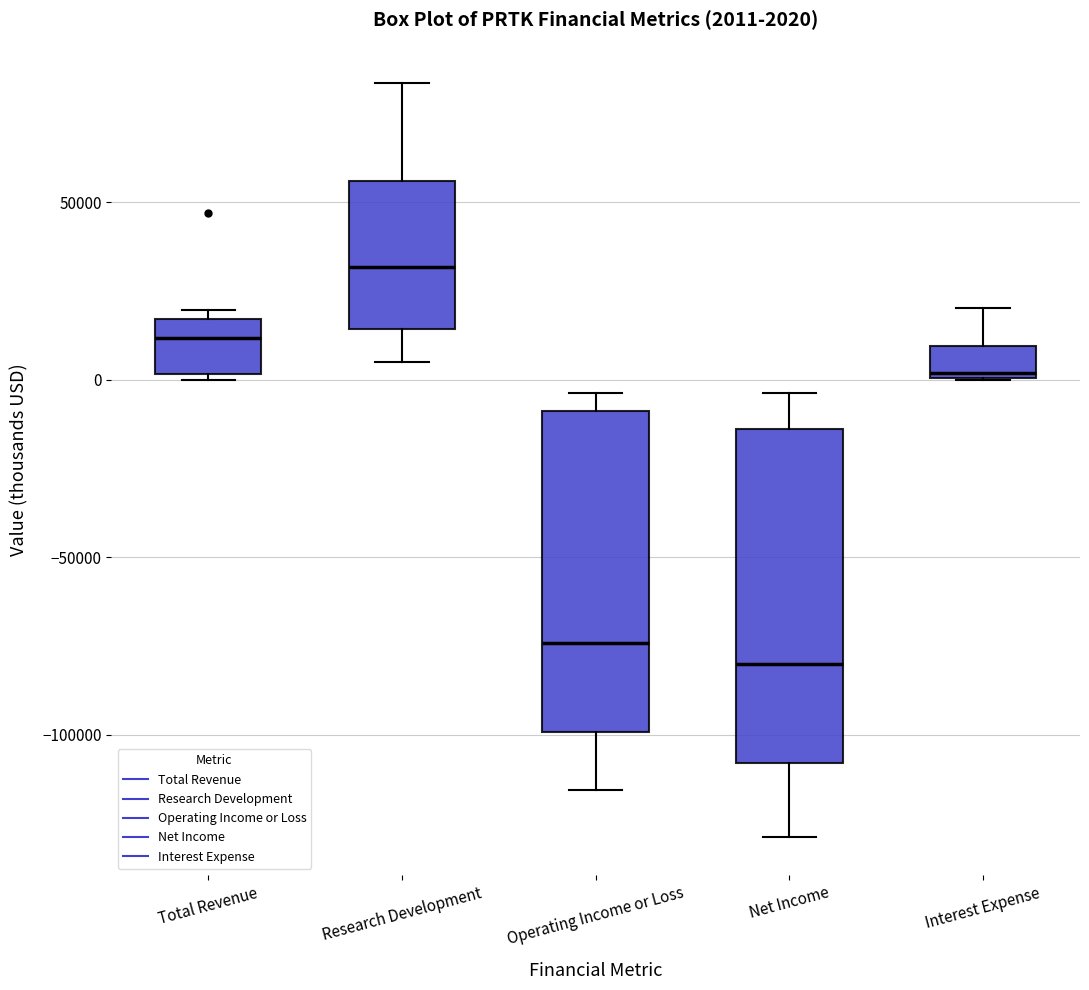

Which box's median line is the lowest?

Net Income